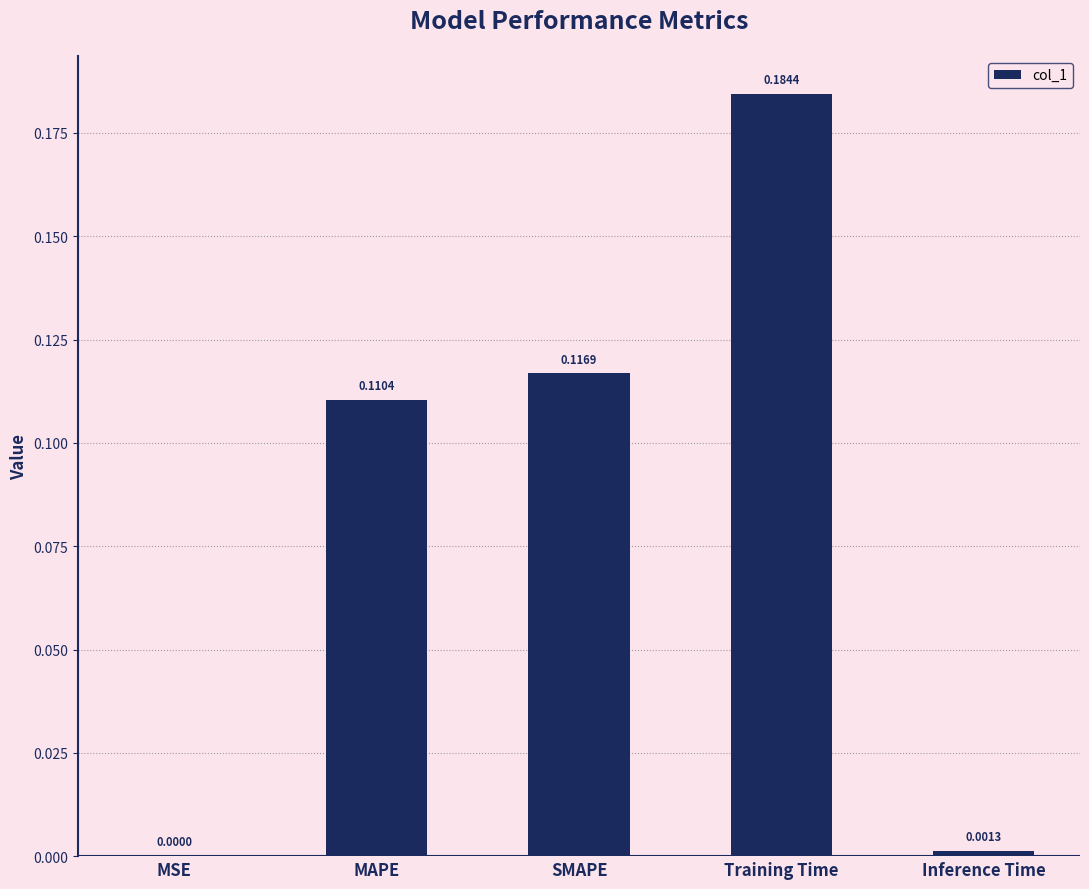

Which has a higher value, SMAPE or MAPE?

SMAPE